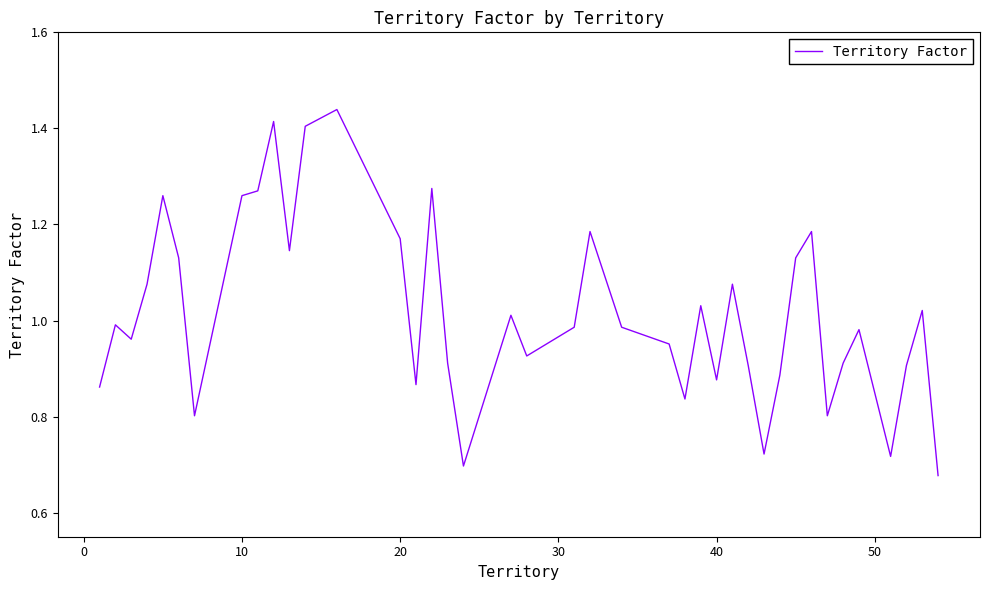

Is this an area chart (filled region under the line)?

No